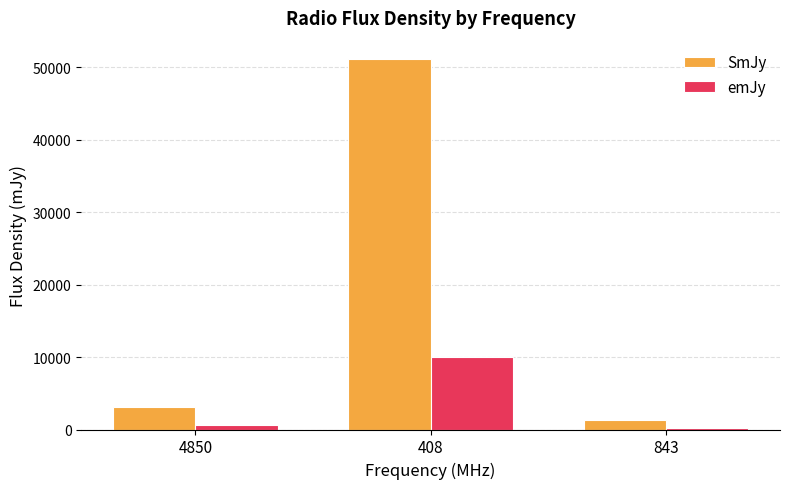

At how many categories does at least one series exceed 23864?

1